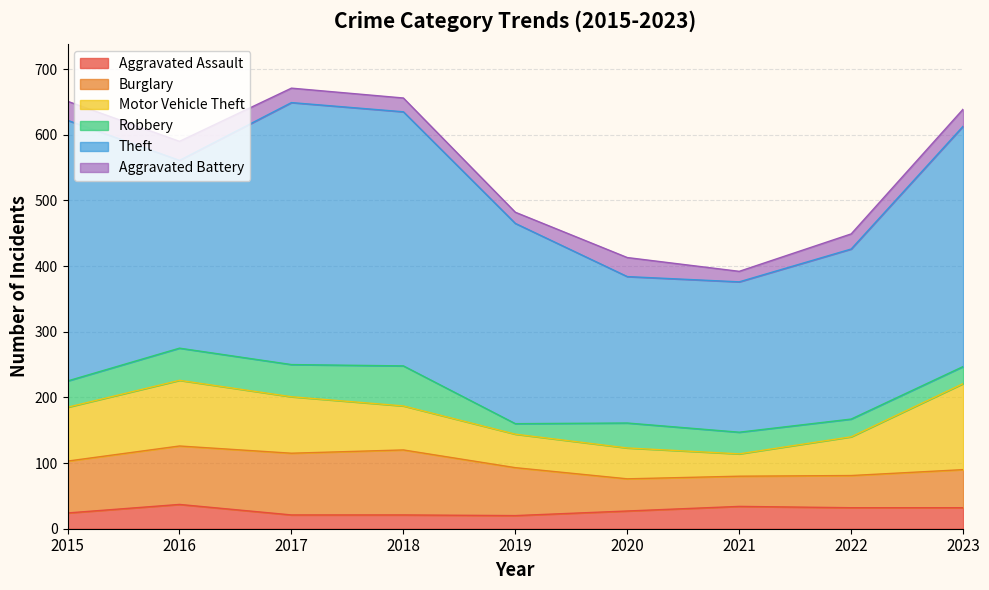

Between 2018 and 2023, which series saw the biggest shift?

Motor Vehicle Theft